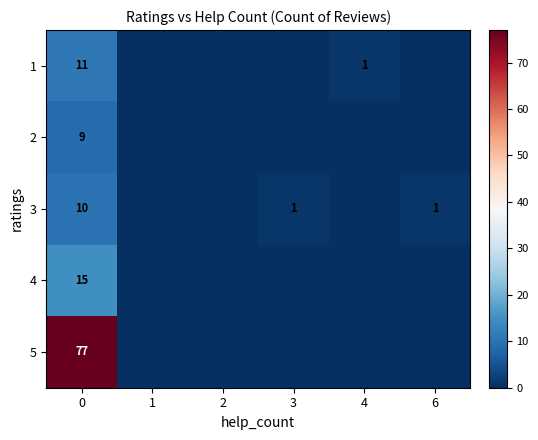

Is it true that 1 equals 11 at 0?

True